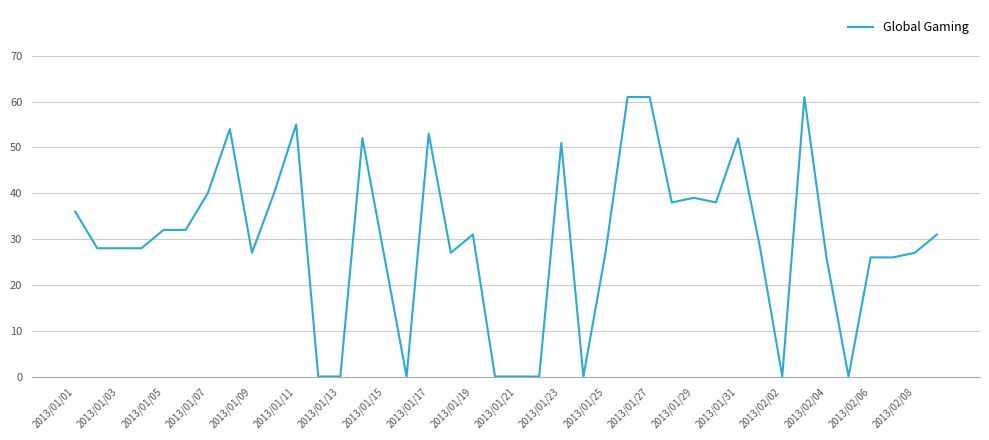

What is the greatest value displayed?

61